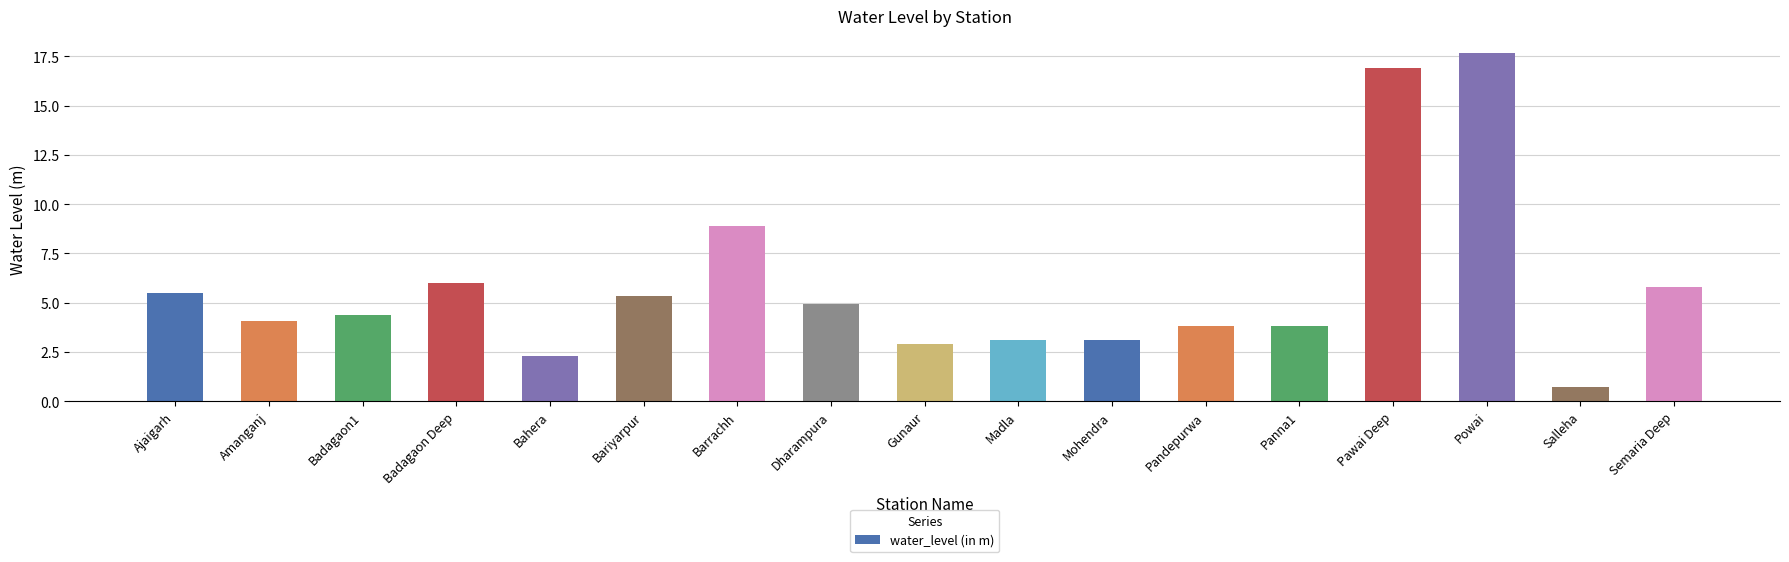

What is the label of the 13th bar from the right?

Bahera